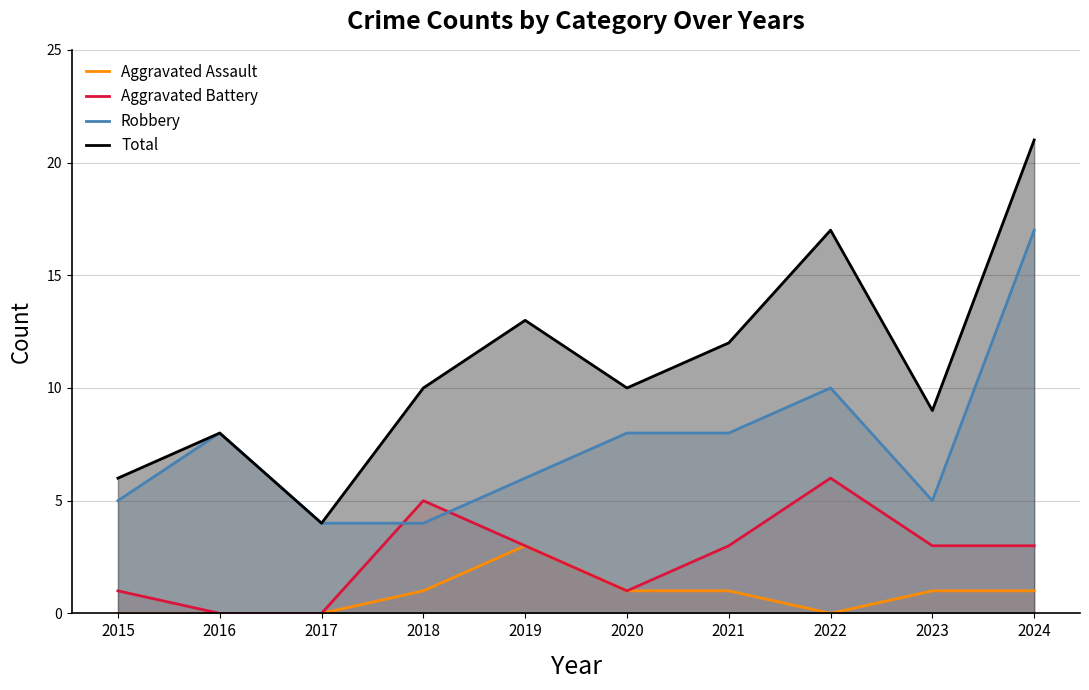

True or false: Aggravated Assault and Robbery cross at least once.

False